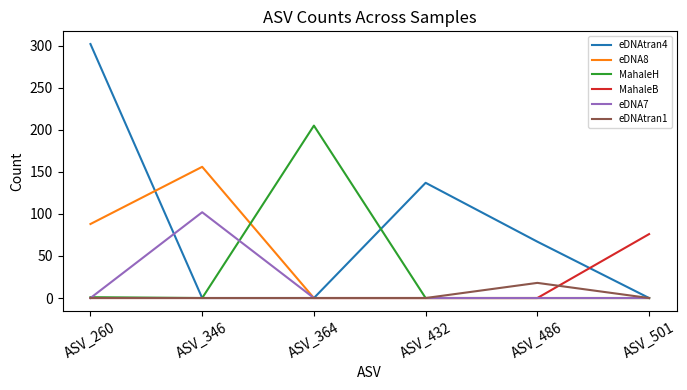

What is the difference between the maximum and minimum values in the MahaleH series?

205